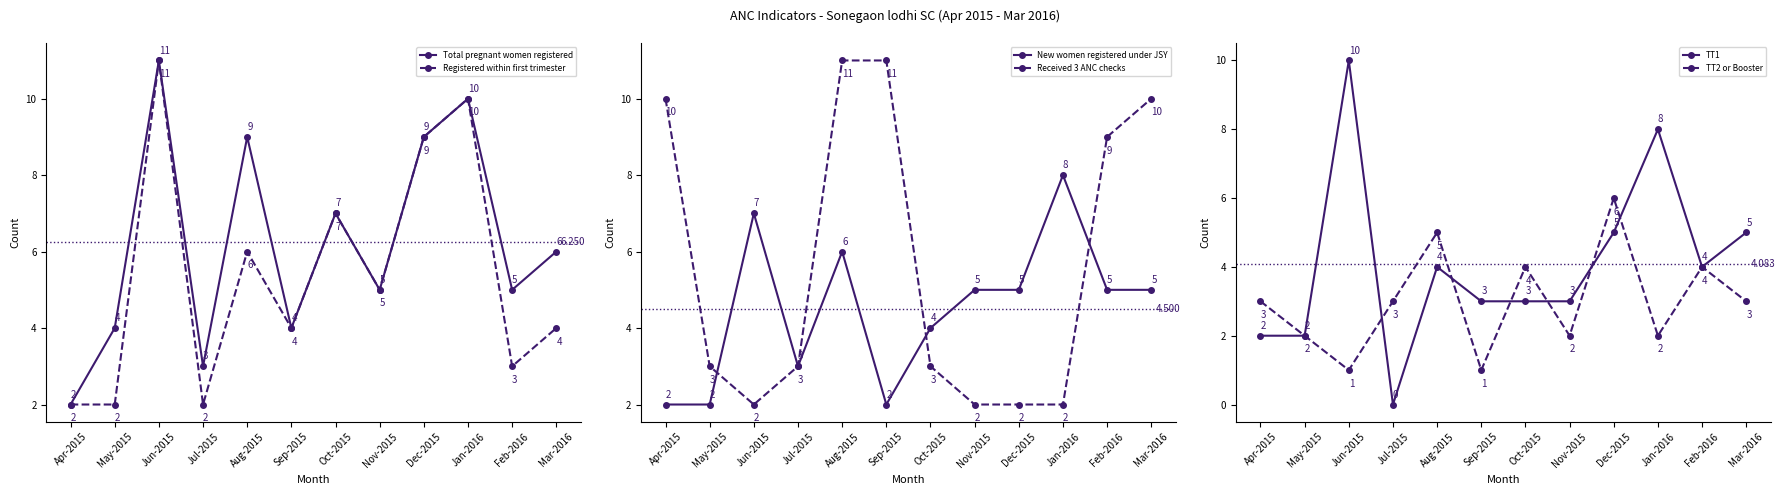

What value does the TT2 or Booster series have at Dec-2015?

6